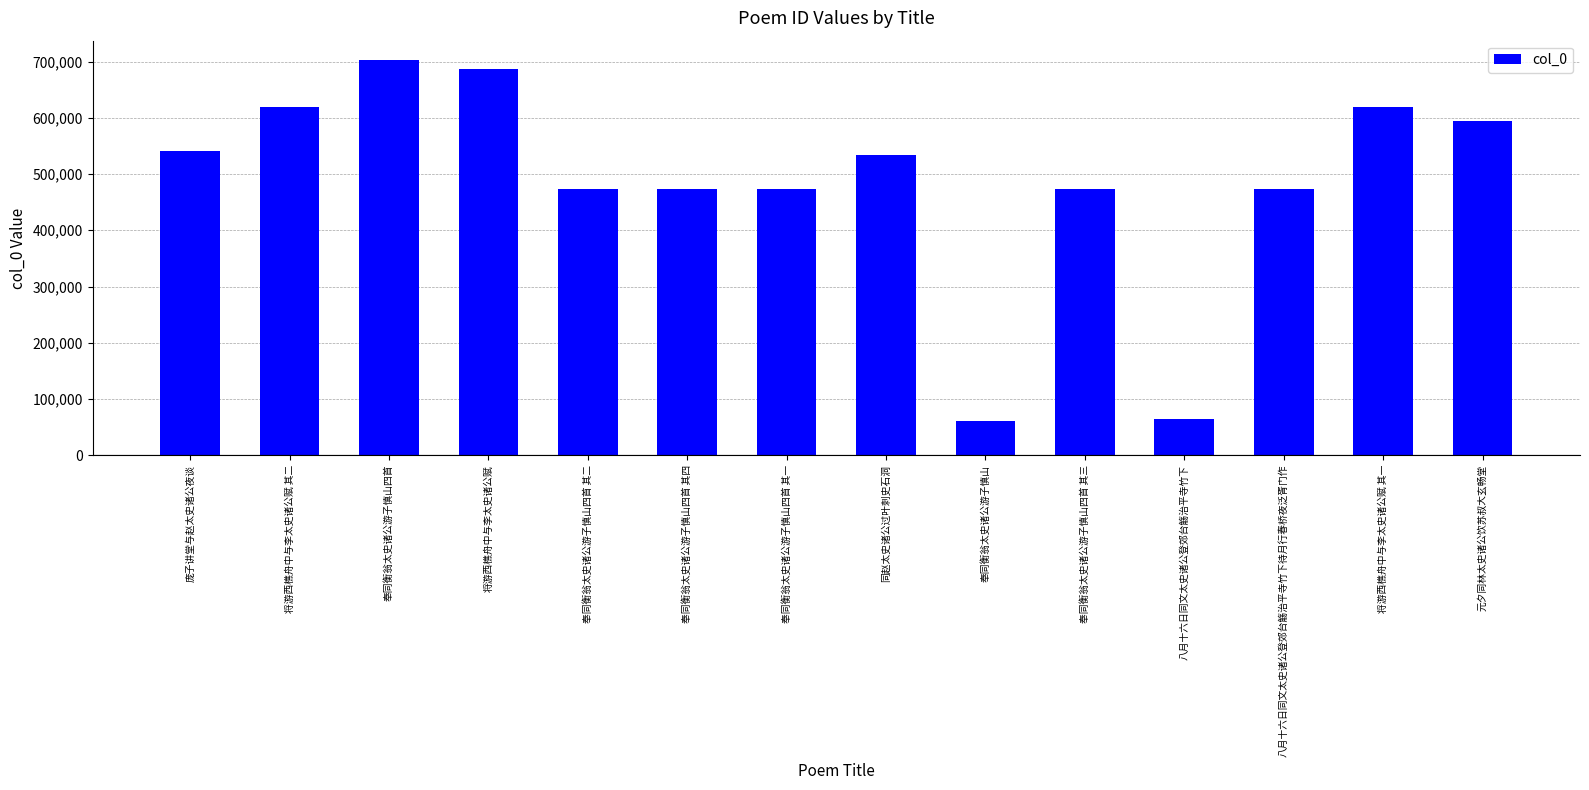

What is the greatest value displayed?

702026